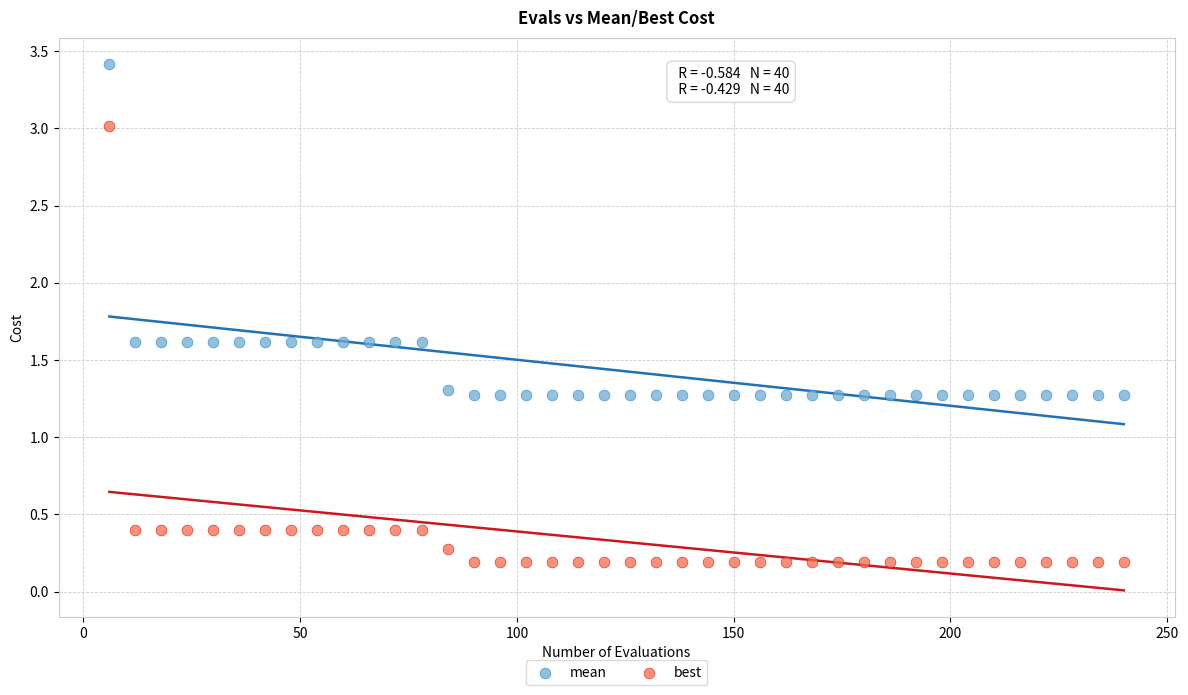

Across all data points, what is the range of X values (max minus min)?

234.0